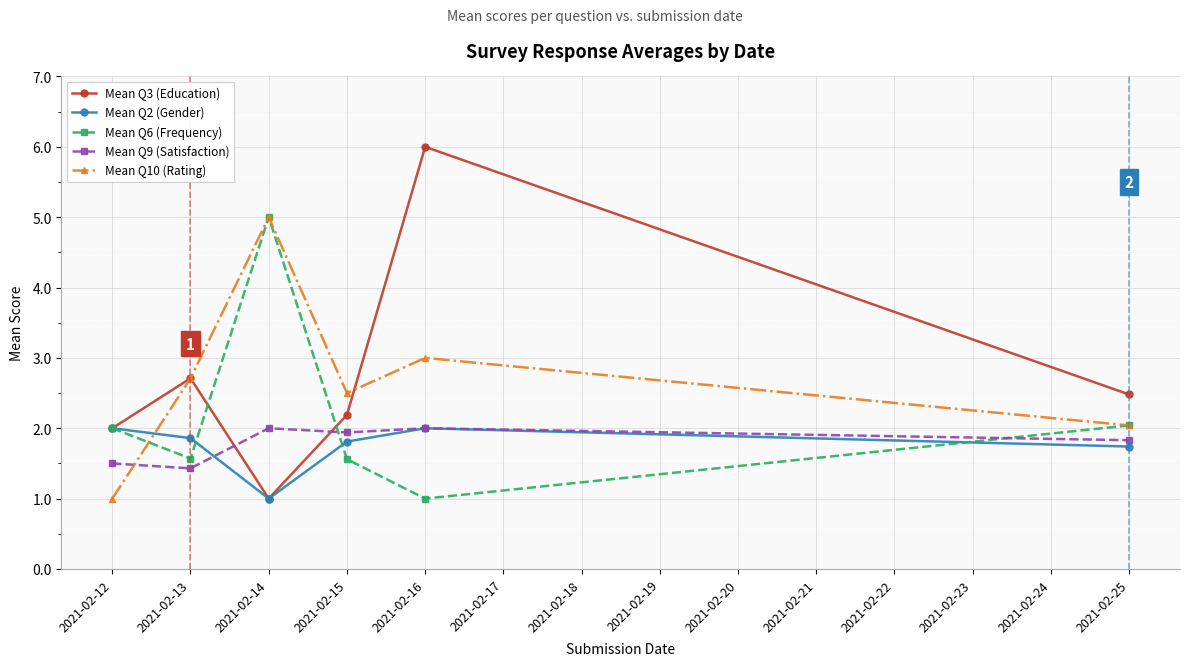

What is the approximate value of Mean Q6 (Frequency) at 2021-02-15?

1.6